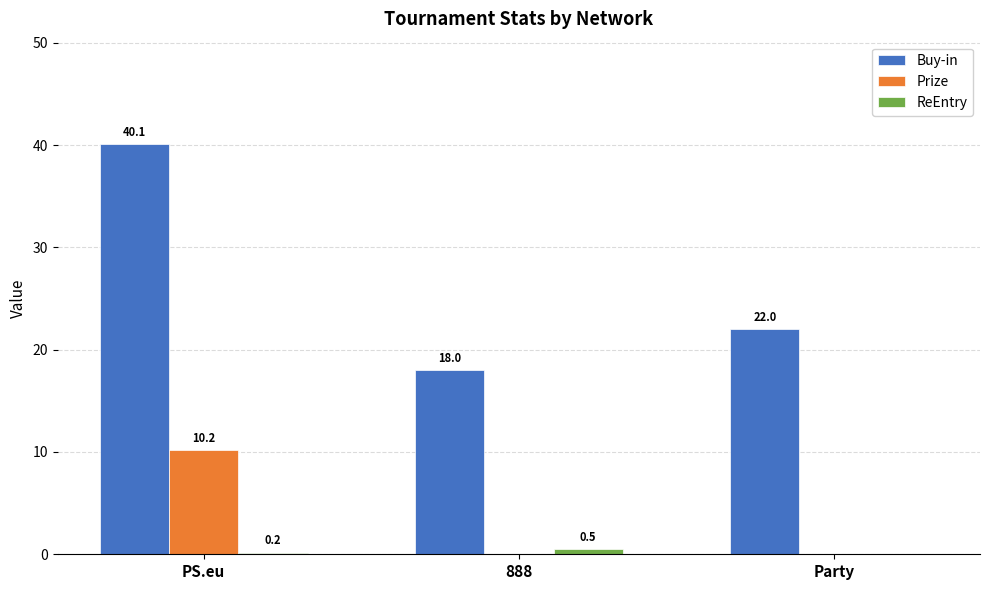

What is the total value across all series at 888?

18.5